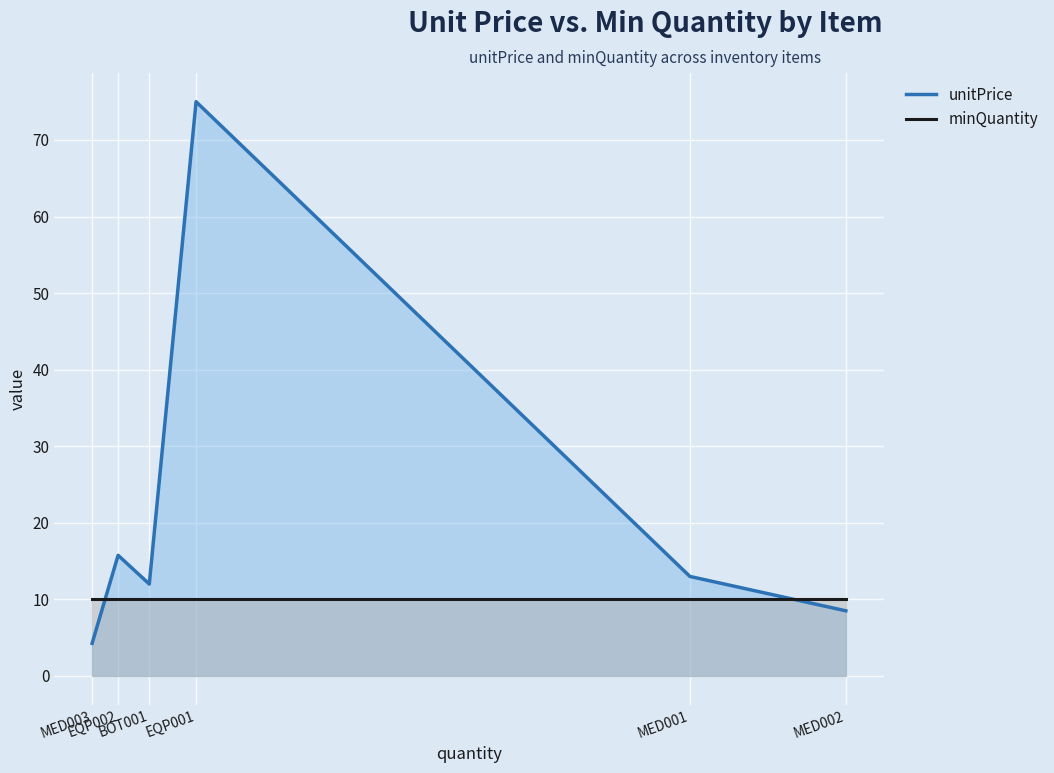

Rank the categories by unitPrice value from highest to lowest.

EQP001, EQP002, MED001, BOT001, MED002, MED003